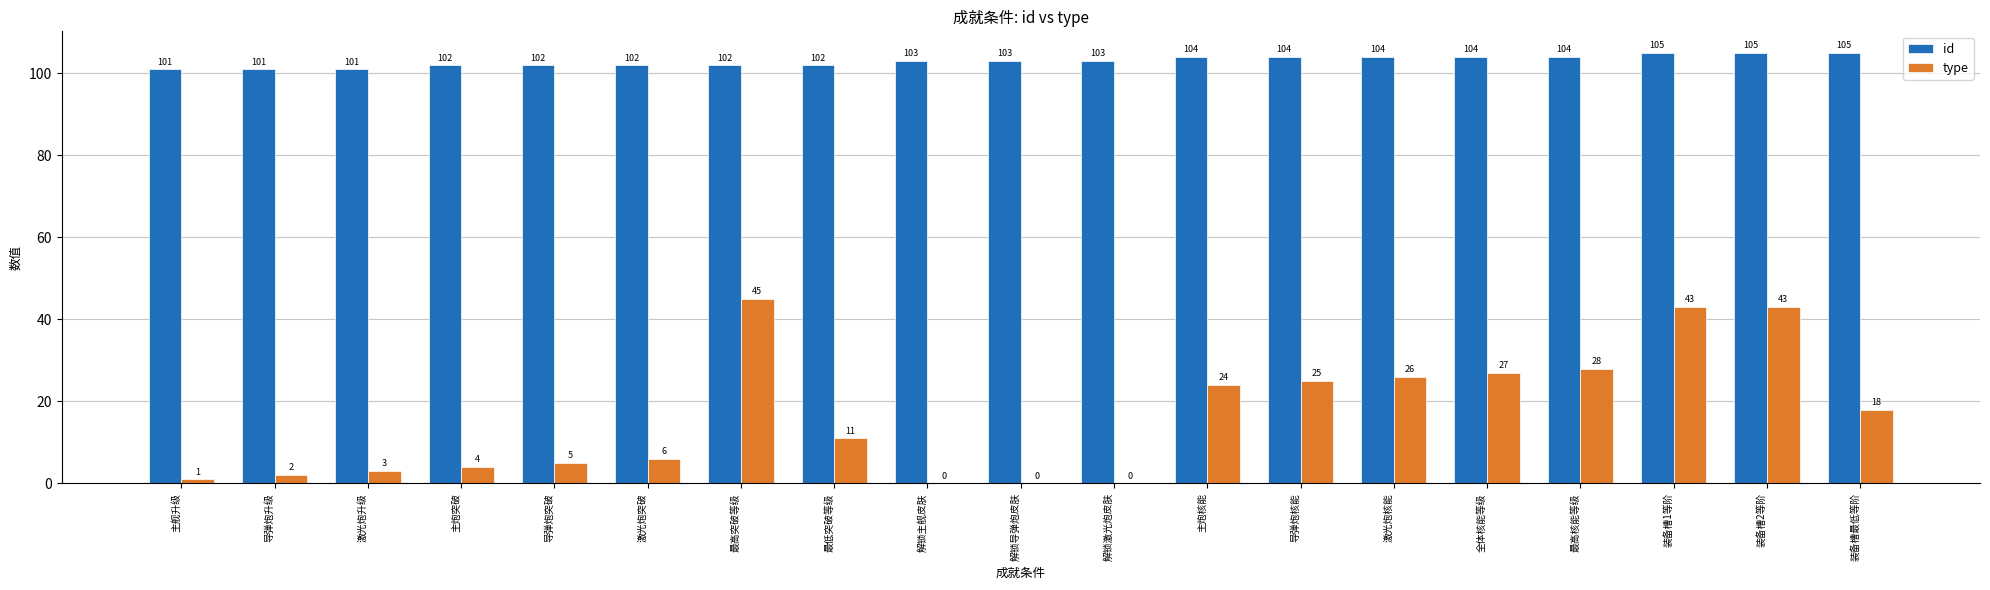

Reading left to right, extract all data points from this chart.

id: 主舰升级=101	导弹炮升级=101	激光炮升级=101	主炮突破=102	导弹炮突破=102	激光炮突破=102	最高突破等级=102	最低突破等级=102	解锁主舰皮肤=103	解锁导弹炮皮肤=103	解锁激光炮皮肤=103	主炮核能=104	导弹炮核能=104	激光炮核能=104	全体核能等级=104	最高核能等级=104	装备槽1等阶=105	装备槽2等阶=105	装备槽最低等阶=105
type: 主舰升级=1	导弹炮升级=2	激光炮升级=3	主炮突破=4	导弹炮突破=5	激光炮突破=6	最高突破等级=45	最低突破等级=11	解锁主舰皮肤=0	解锁导弹炮皮肤=0	解锁激光炮皮肤=0	主炮核能=24	导弹炮核能=25	激光炮核能=26	全体核能等级=27	最高核能等级=28	装备槽1等阶=43	装备槽2等阶=43	装备槽最低等阶=18